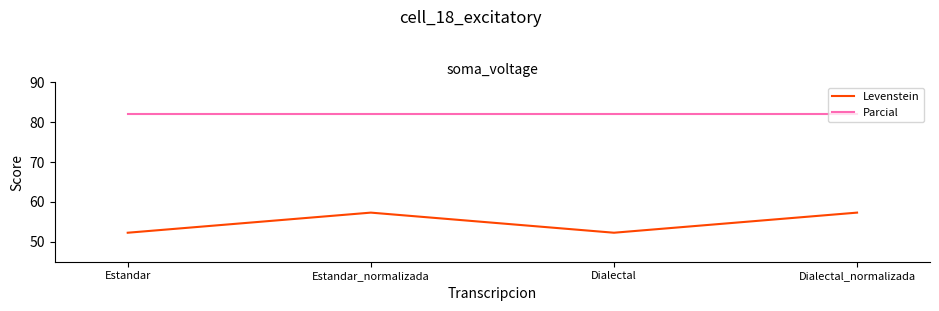

True or false: Parcial and Levenstein intersect in this chart.

False